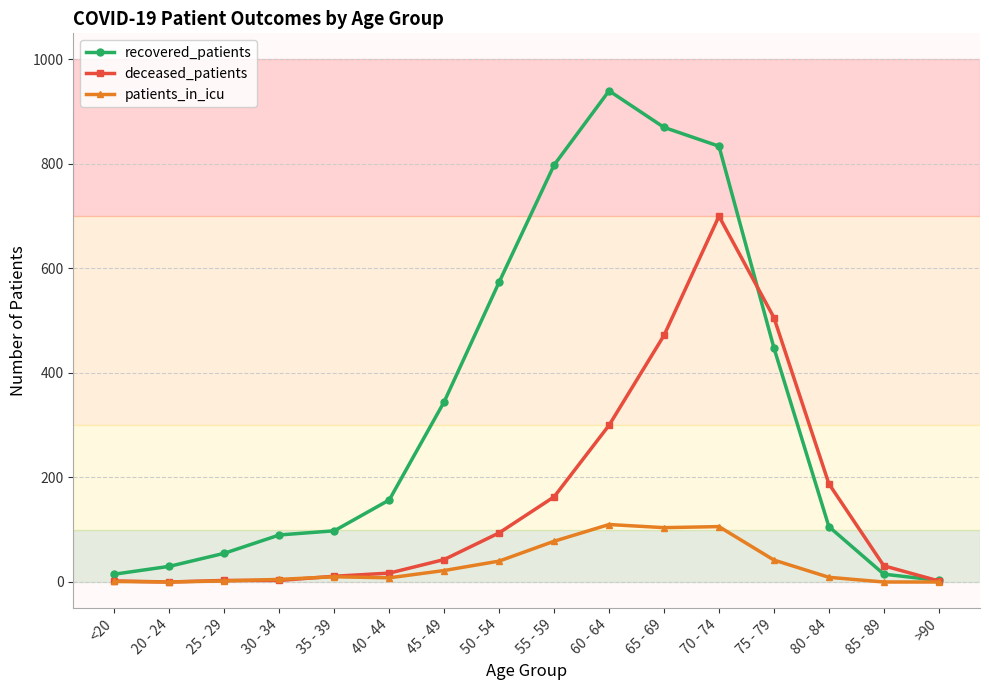

What is the label of the 4th point from the right?

75 - 79